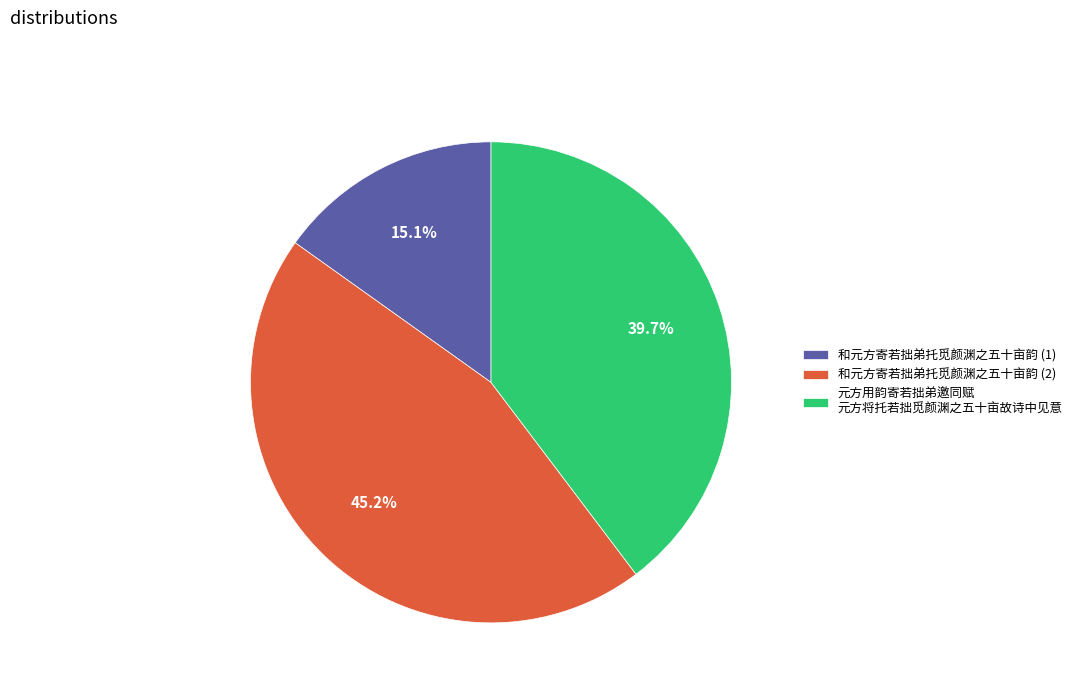

To the nearest percent, what is the difference between the largest and smallest slice percentages?

30%